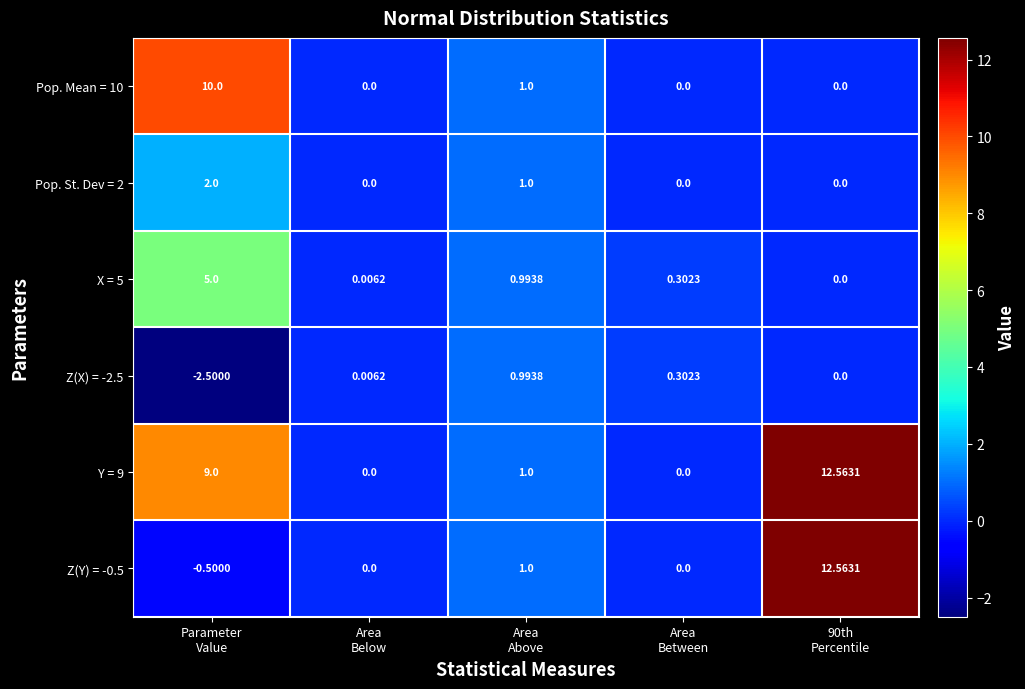

How many data points does each series have?

5